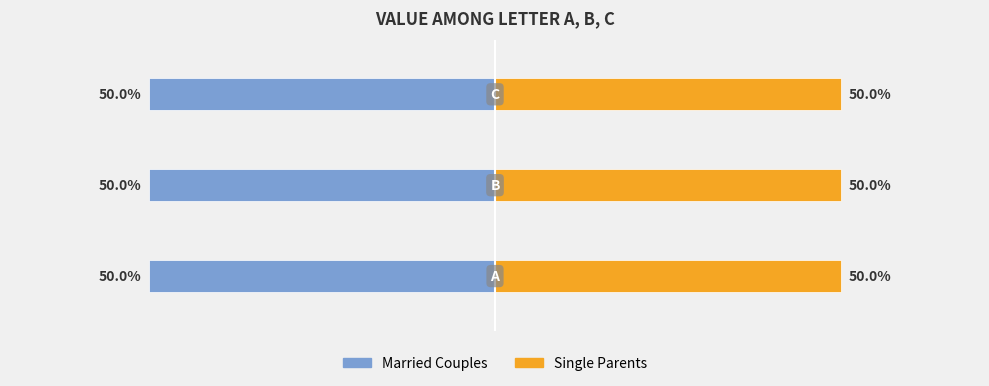

Where does the Married Couples series first go above 2?

C